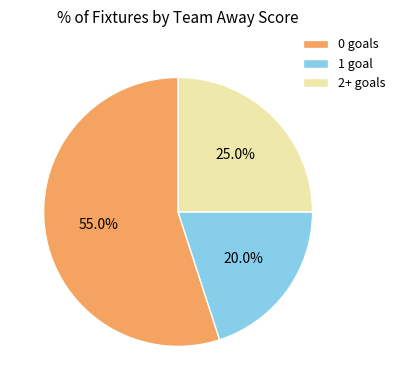

Is it true that 0 goals is 3% of the pie?

False